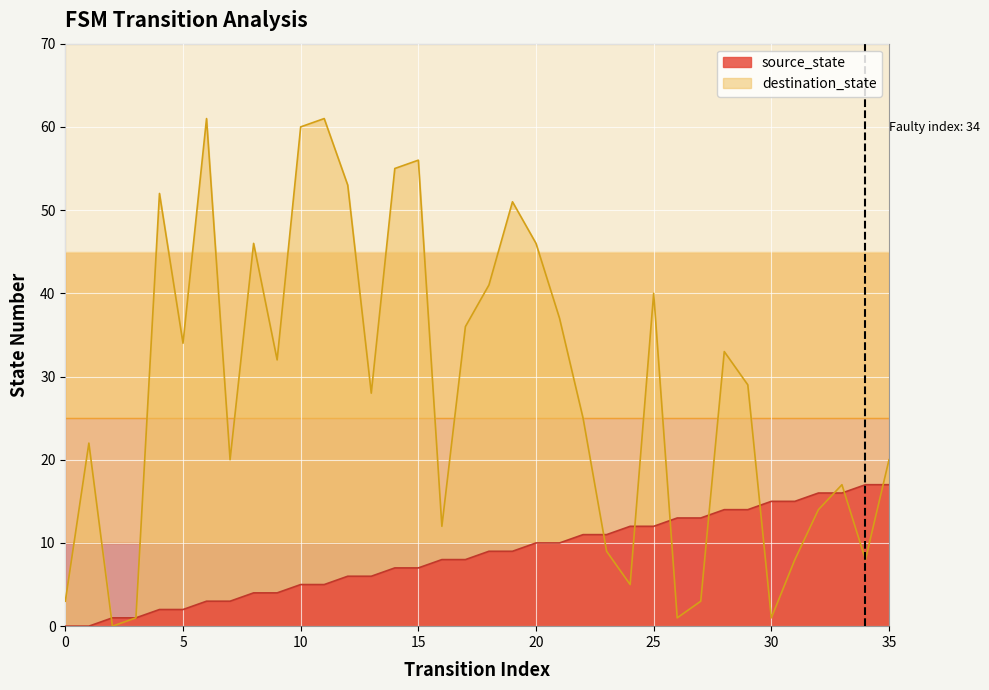

Is the value of source_state at 12 greater than the value of destination_state at 6?

No